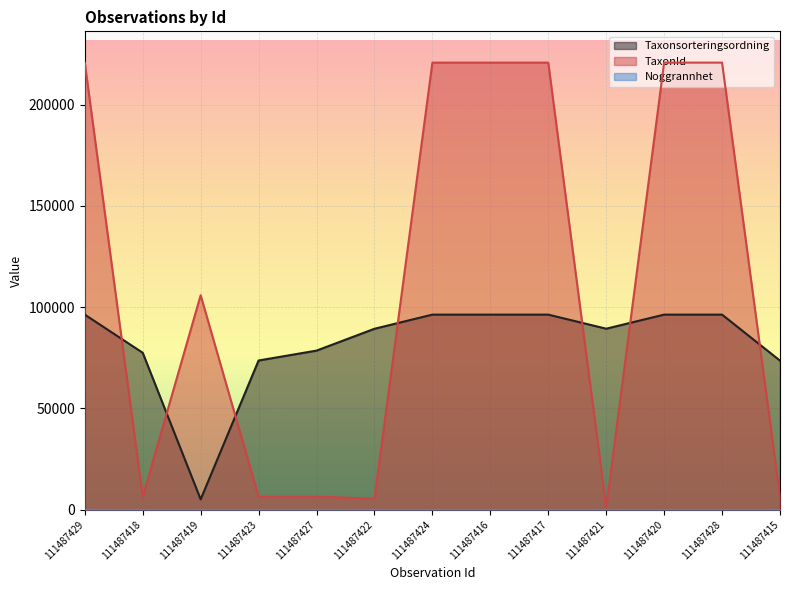

How many values in the Taxonsorteringsordning series exceed 89405?

6